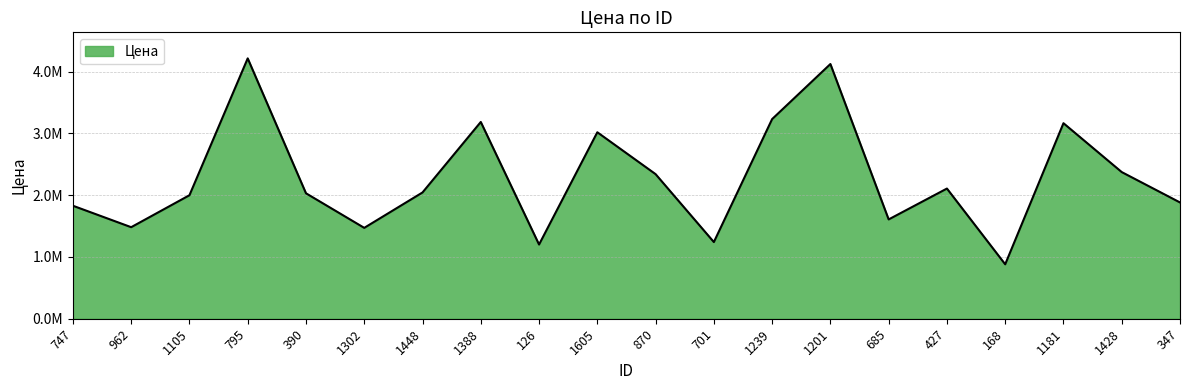

True or false: the data has more than 0 interior local peaks.

True